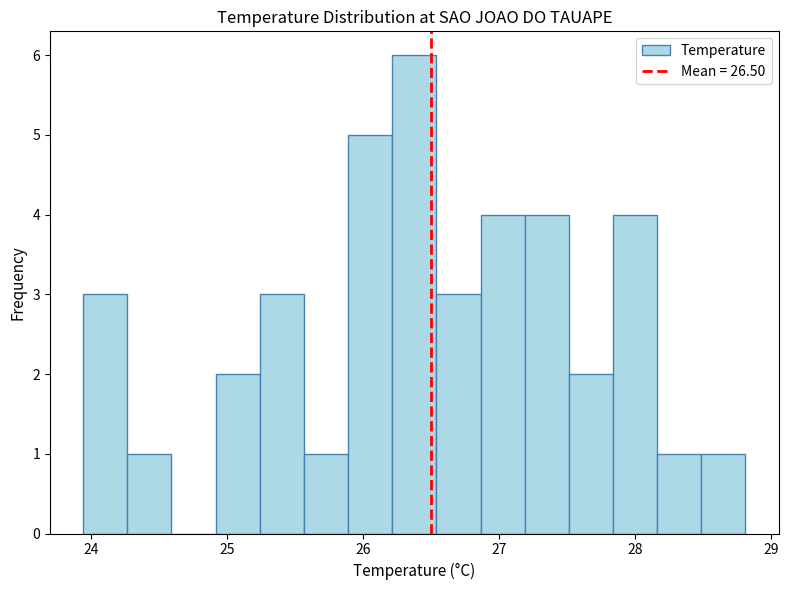

Read against the x-axis, roughly where is the centre of the tallest bar?

26.4